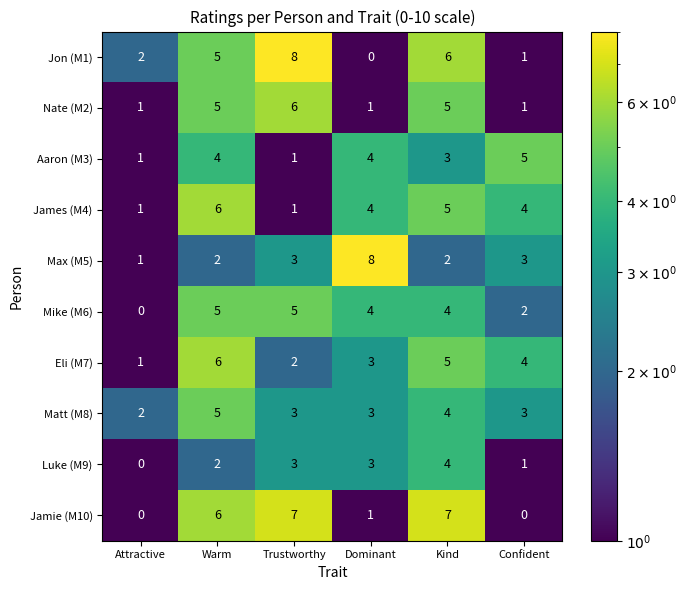

What value does the Eli (M7) series have at Warm?

6